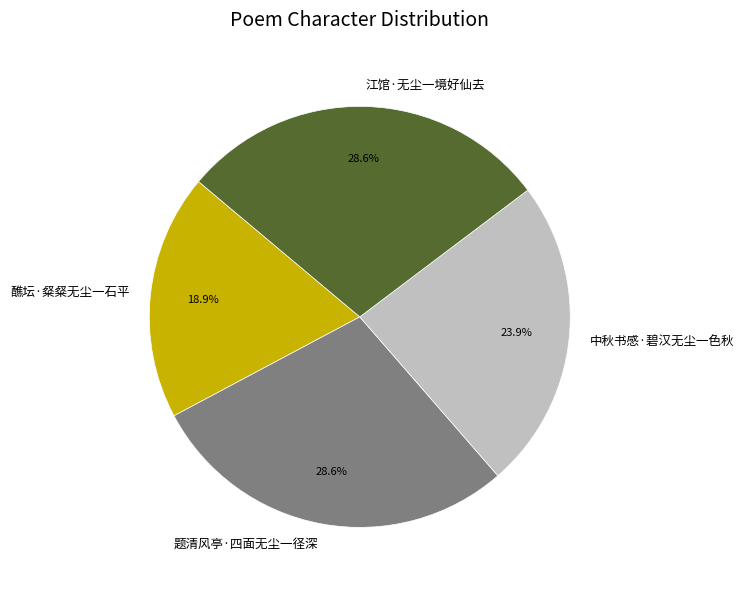

True or false: 江馆·无尘一境好仙去 accounts for 29% of the total.

True